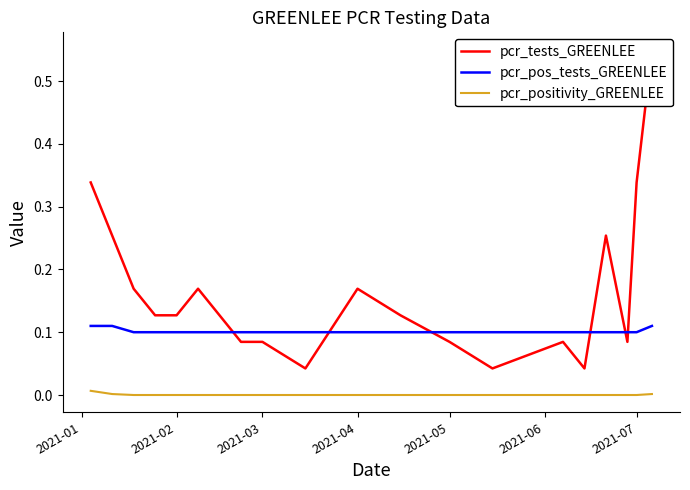

Count the pcr_pos_tests_GREENLEE values in the range 0 to 1.

20